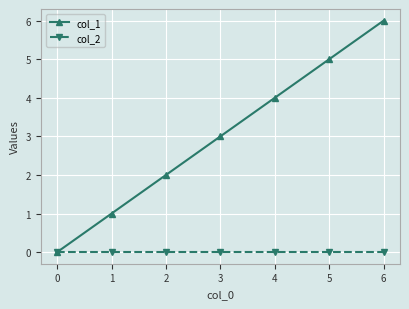

Reading left to right, list all the values displayed in this chart.

col_1: 0	1	2	3	4	5	6
col_2: 0	0	0	0	0	0	0